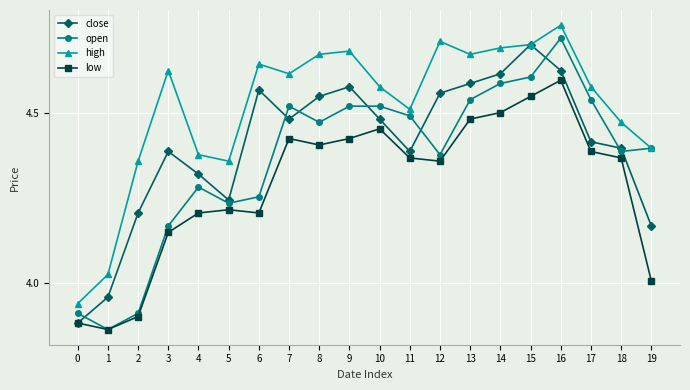

True or false: low and high intersect in this chart.

False